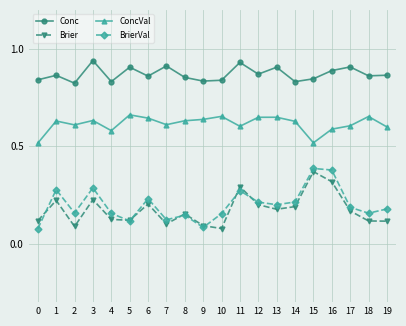

At 14, list the series in order from largest to smallest.

Conc, ConcVal, BrierVal, Brier